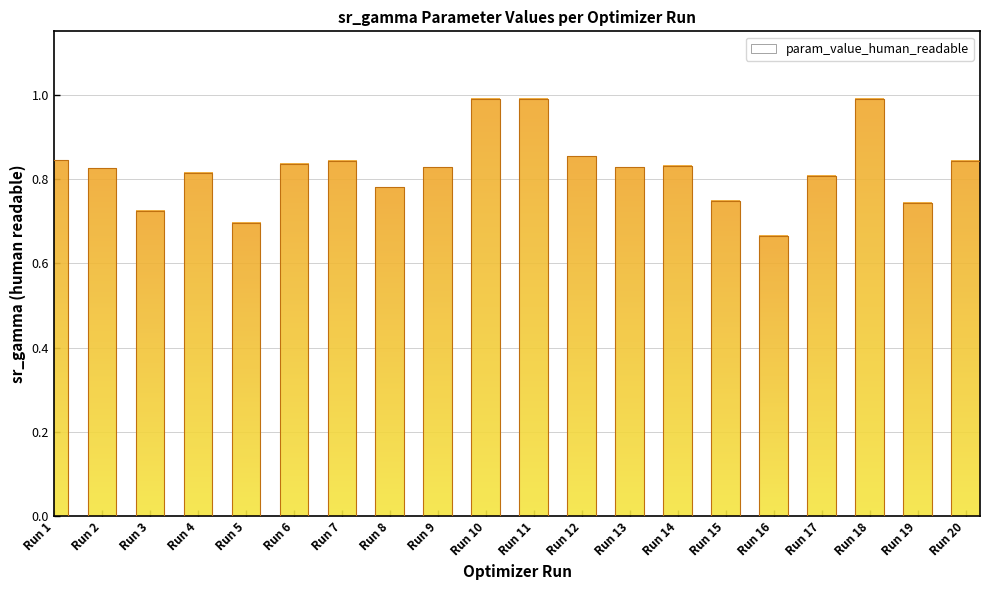

Which label corresponds to the smallest value in the chart?

Run 16